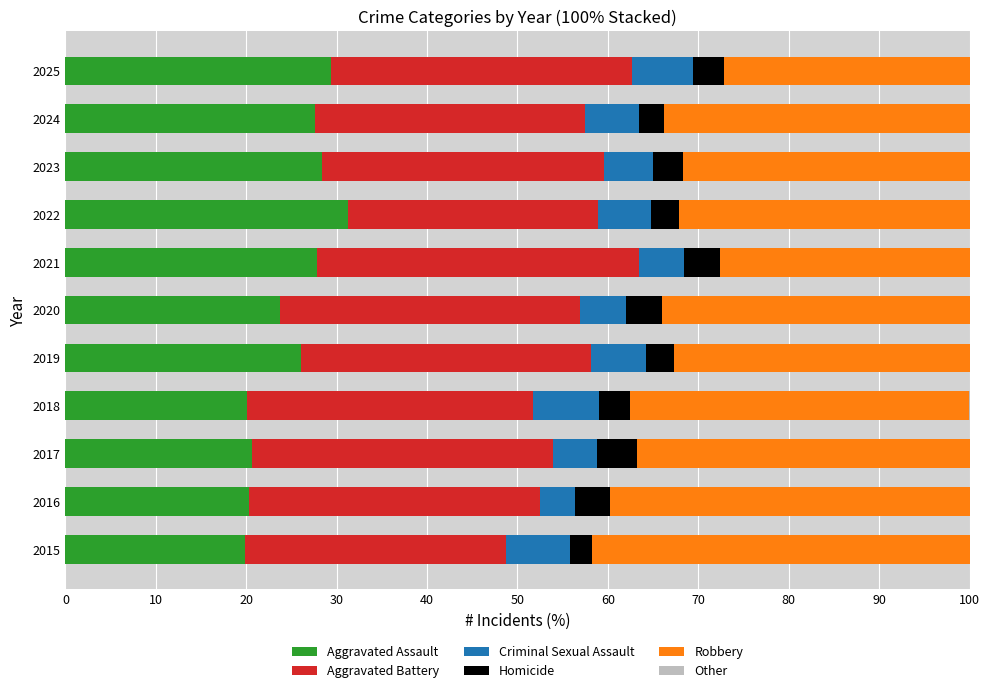

What is the sum of the Aggravated Assault values at 2016 and 2015?

40.2